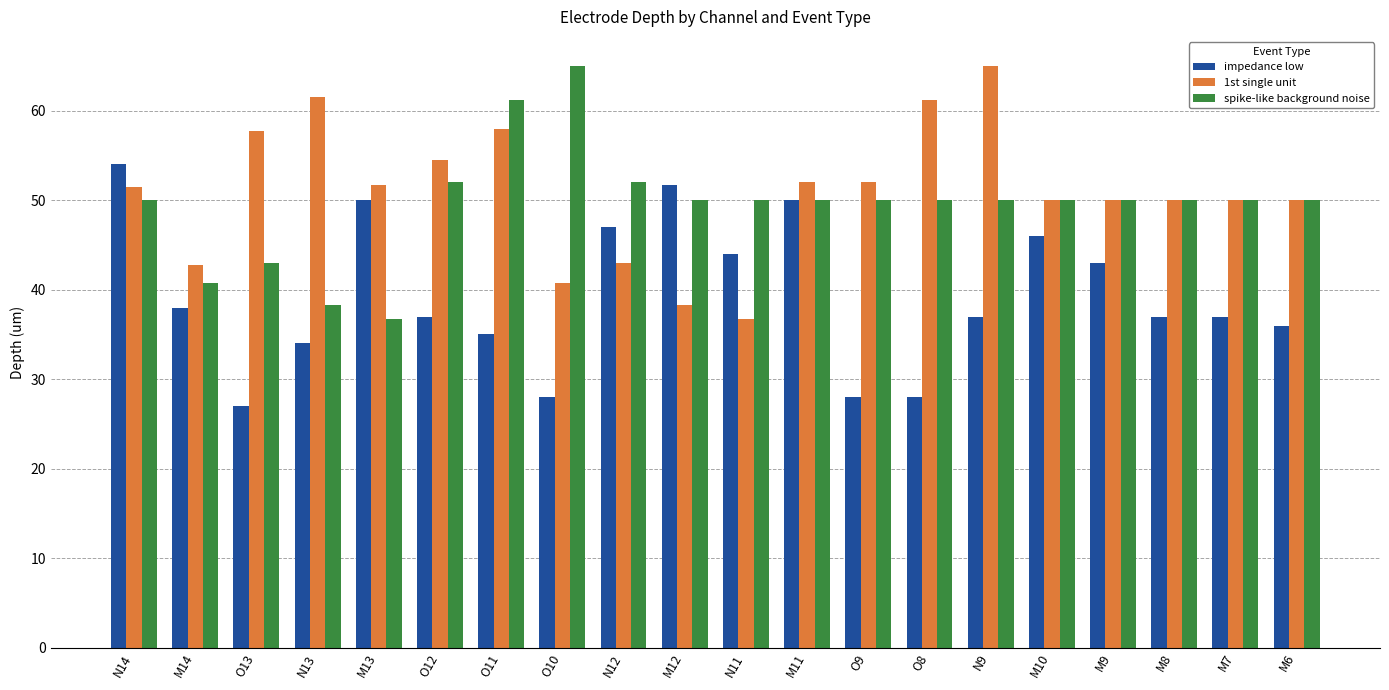

What is the maximum value for spike-like background noise?

65.0